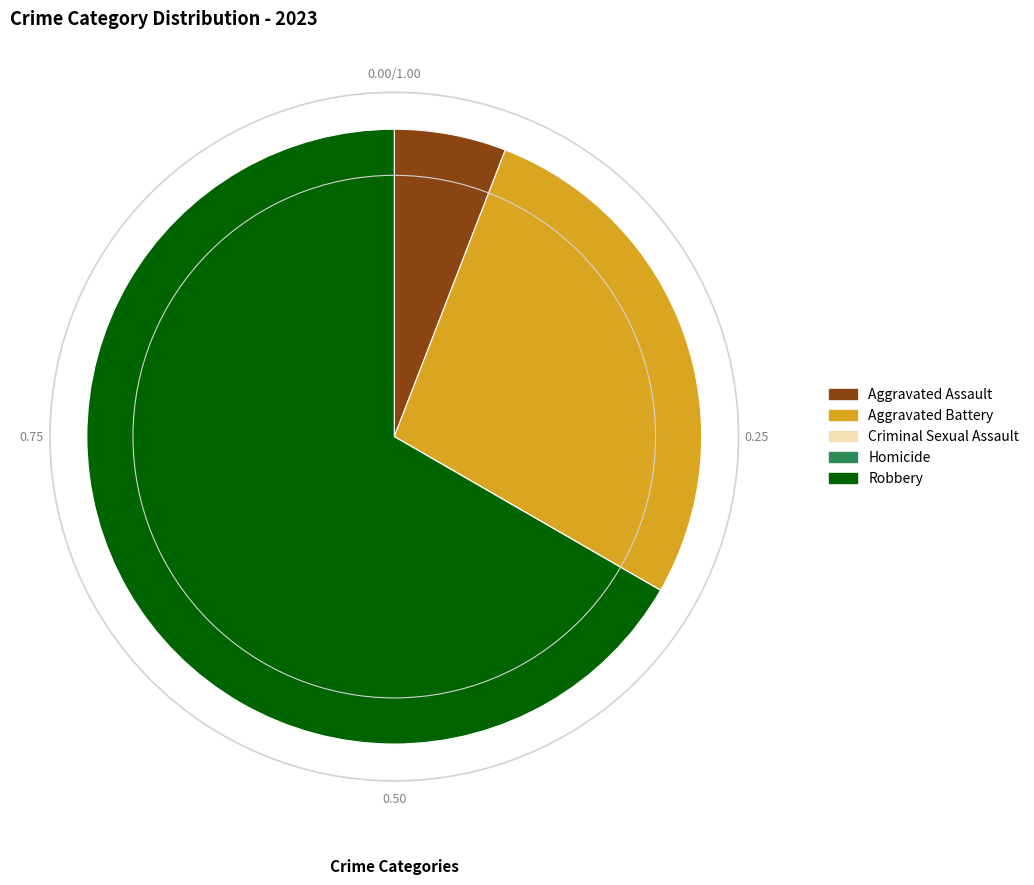

Which category has the biggest portion of the pie?

Robbery